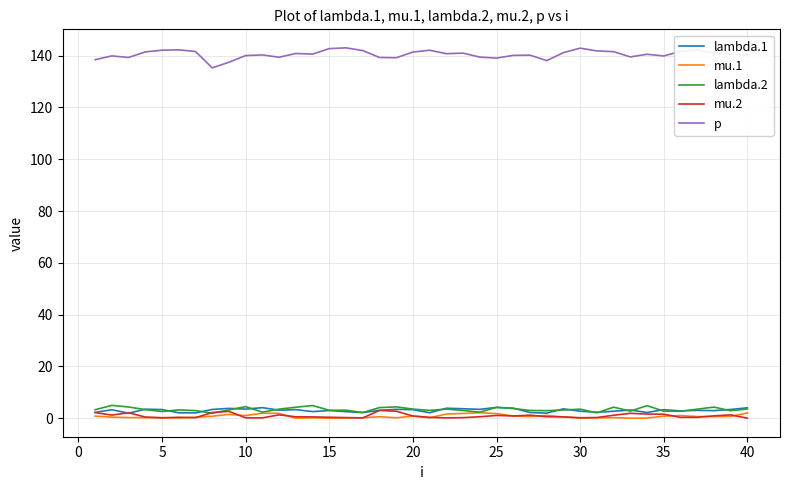

What is the maximum value shown in the chart?

143.0